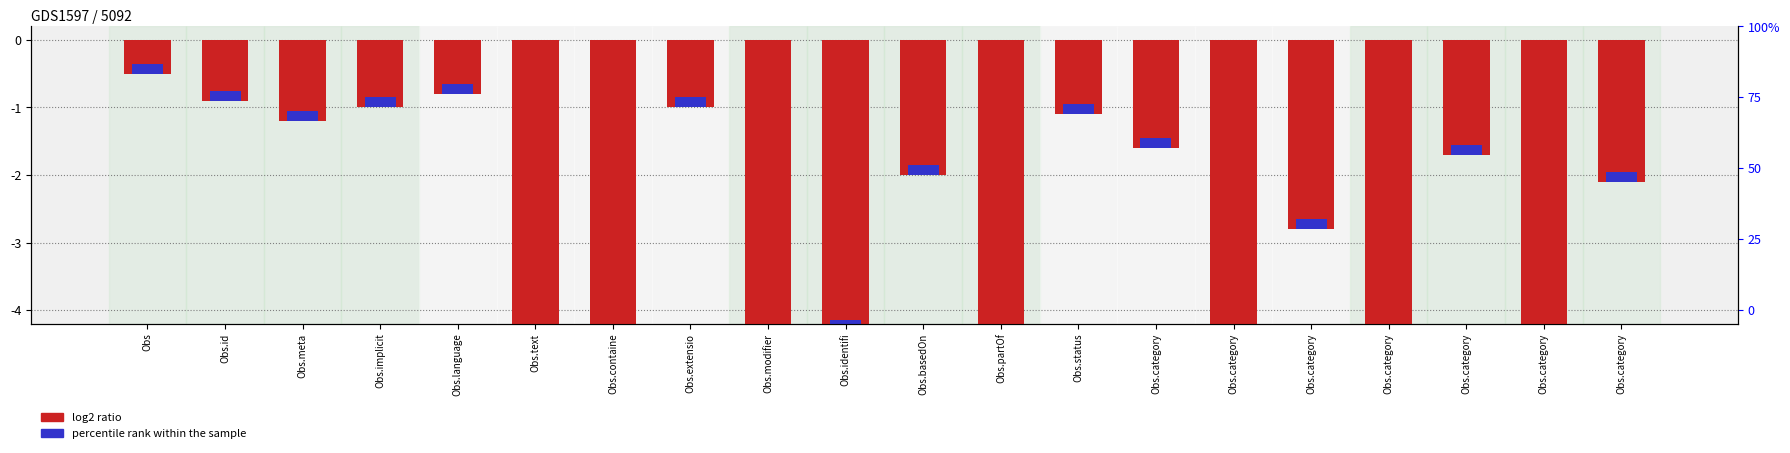

Where does the data first go above -2?

Obs